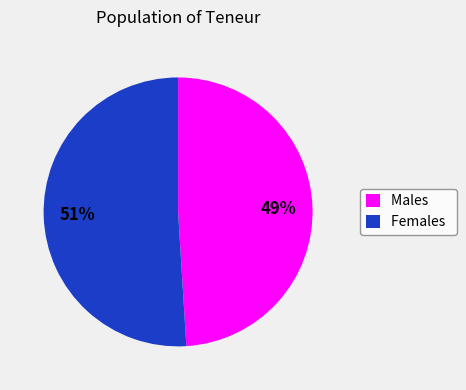

True or false: Females accounts for 51% of the total.

True